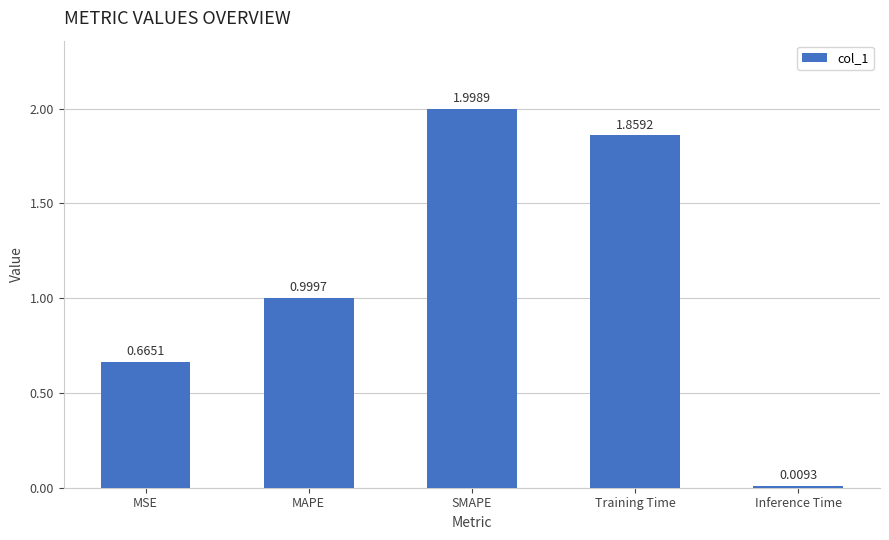

Where is the data nearest to the value 1?

MAPE